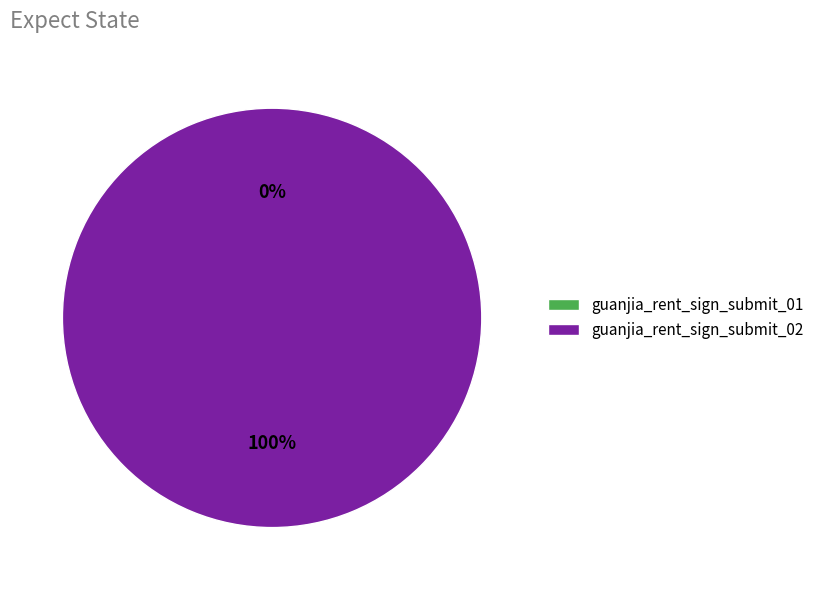

To the nearest percent, what is the combined percentage of guanjia_rent_sign_submit_01 and guanjia_rent_sign_submit_02?

100%